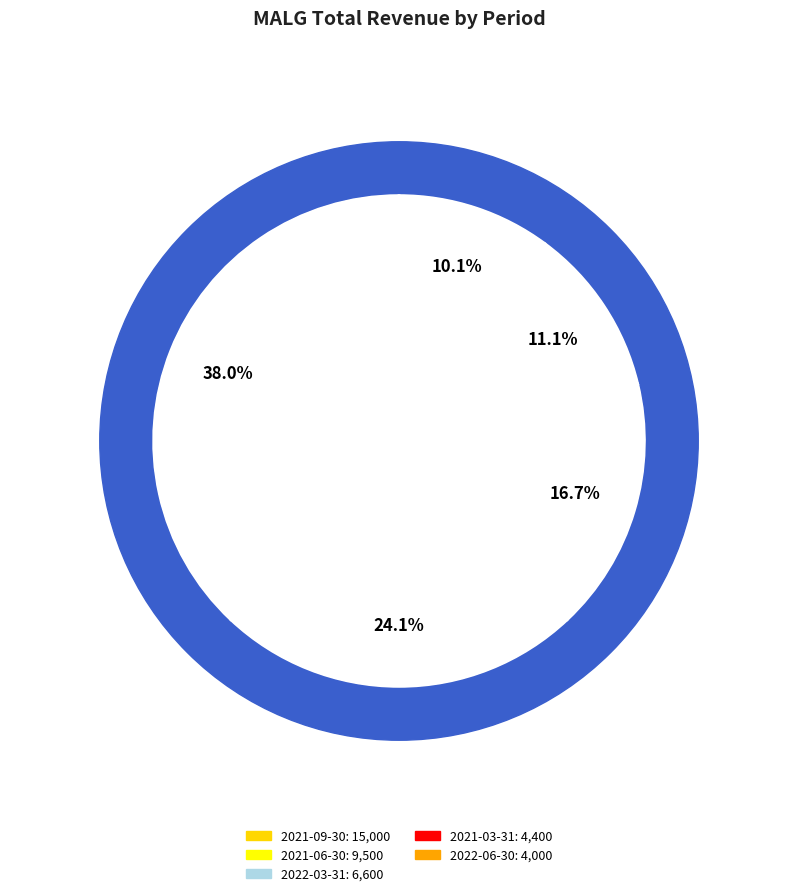

Is the sum of 2022-03-31 and 2022-06-30 greater than half?

No